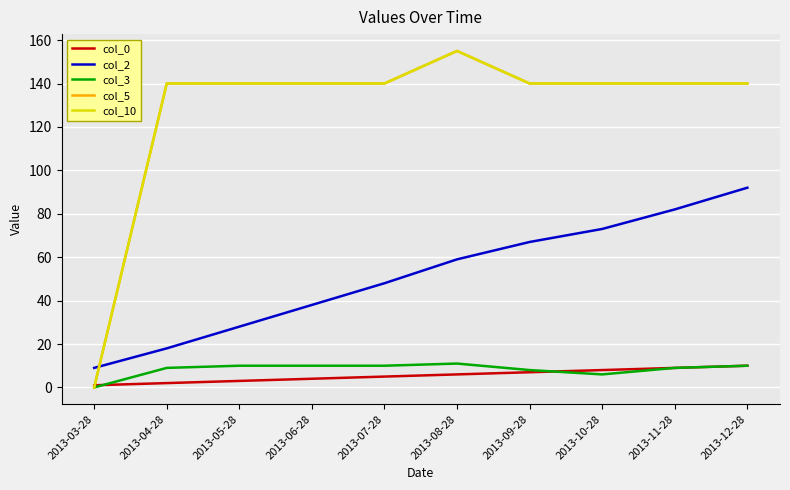

How many intersections are there between col_0 and col_10?

1